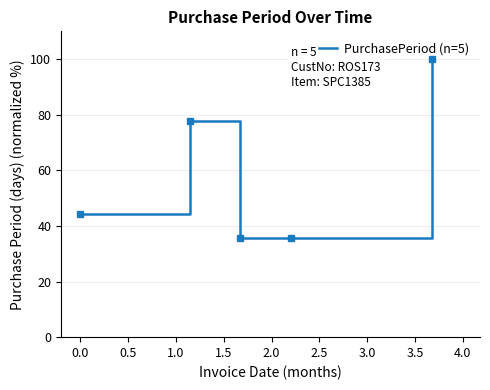

What is the sum of all values?

293.3